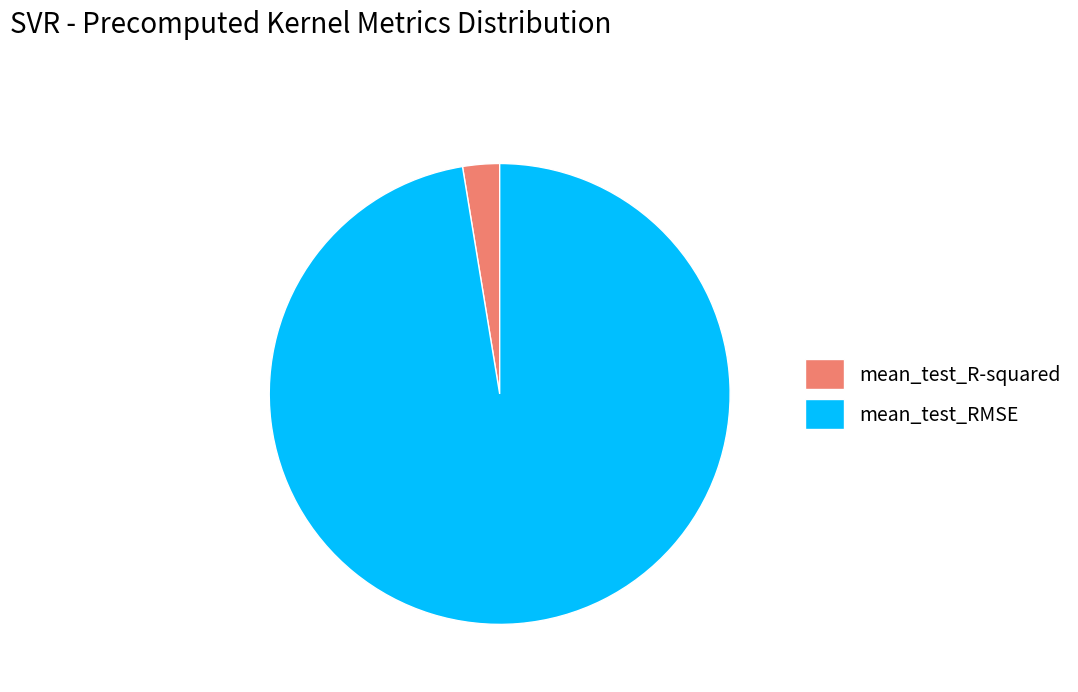

Rank the categories by value from highest to lowest.

mean_test_RMSE, mean_test_R-squared